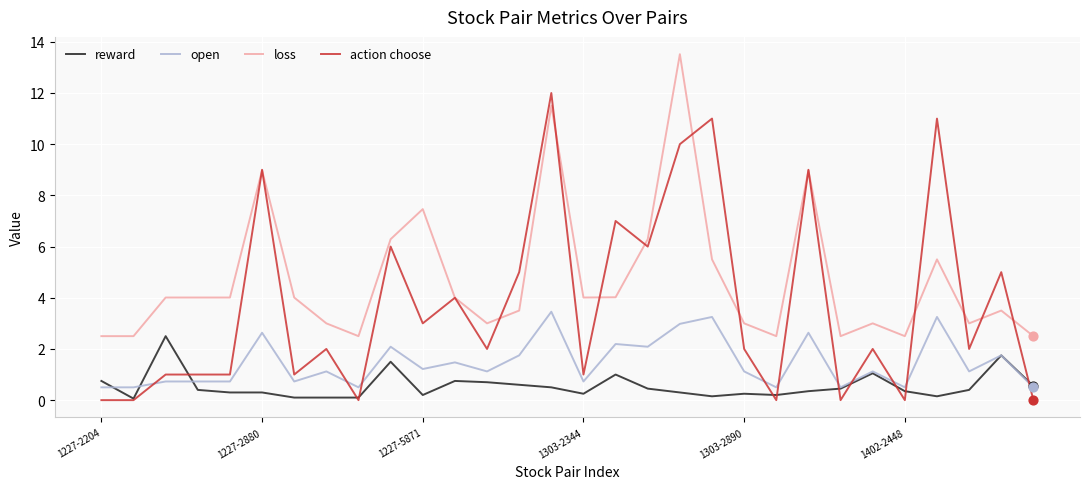

Which series has the largest total across all categories?

loss